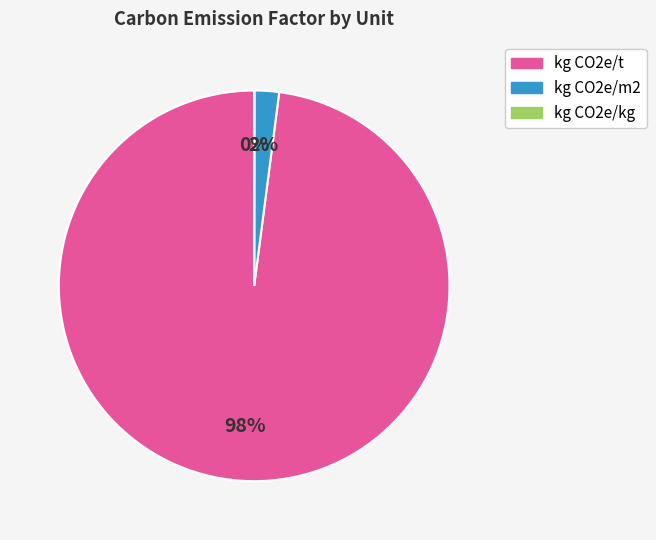

Is there a majority slice in this chart?

Yes